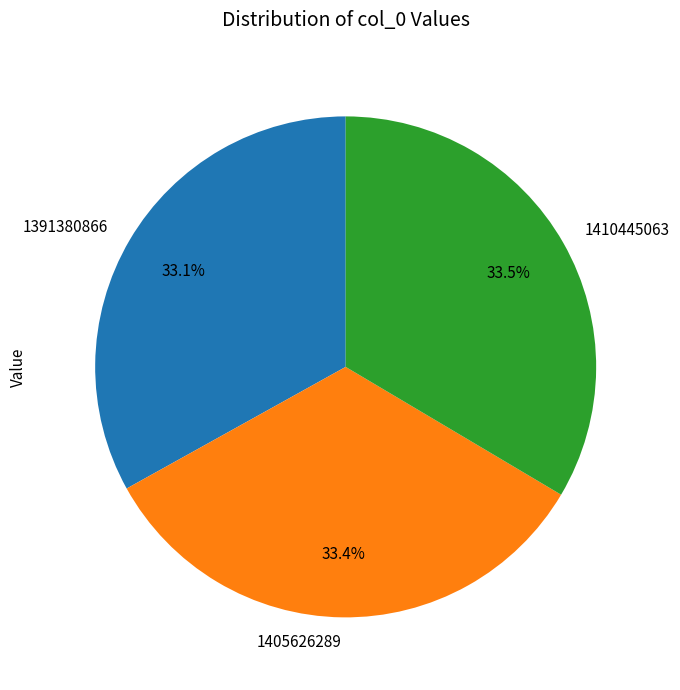

Count the number of slices in the pie.

3